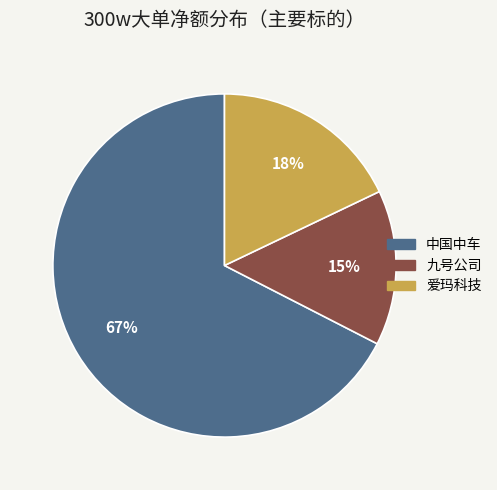

How many slices are in this pie chart?

3